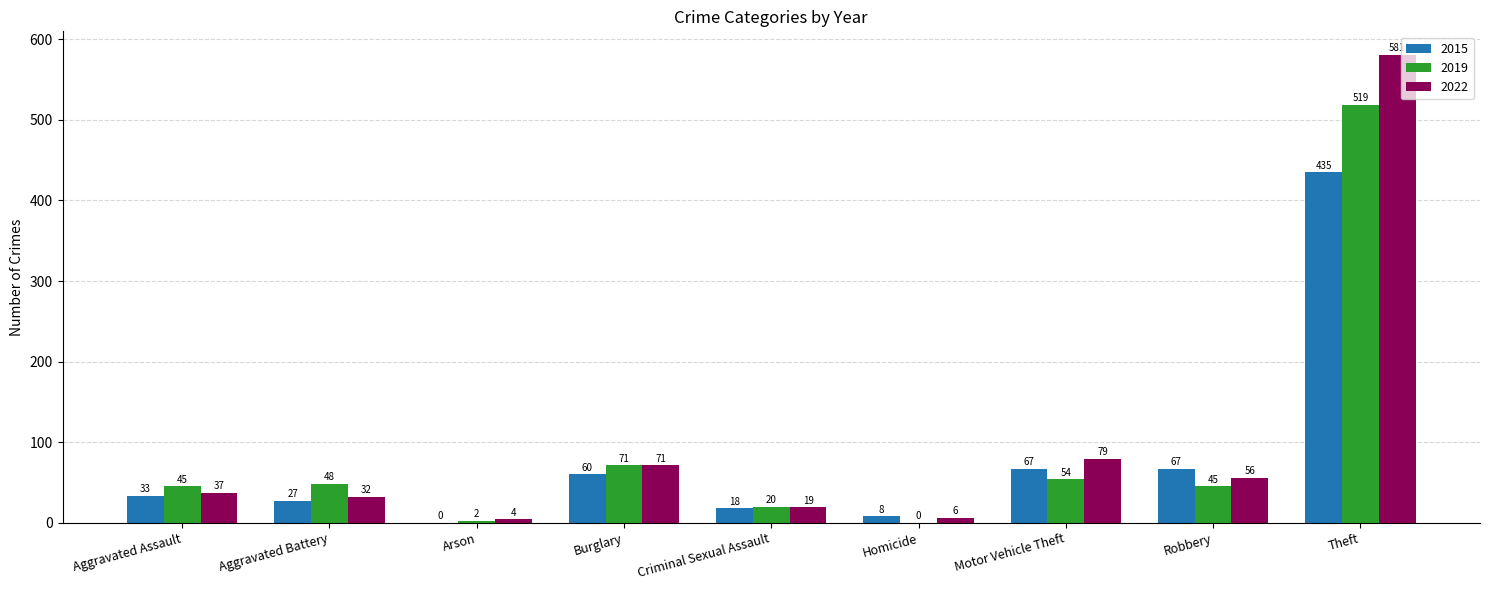

Which series has the largest range (max minus min)?

2022